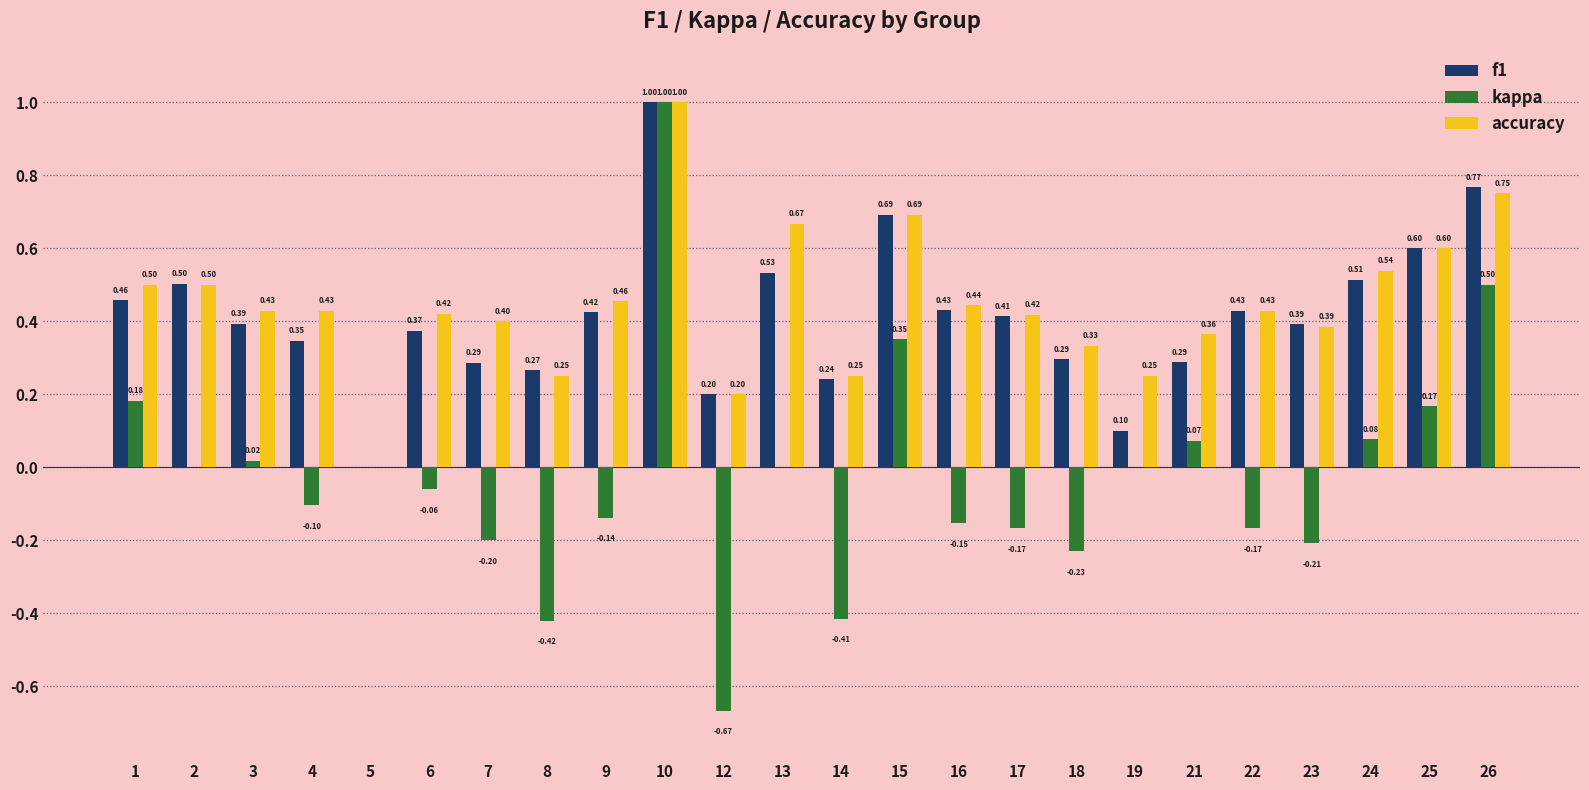

How many accuracy values are between 0 and 1?

24